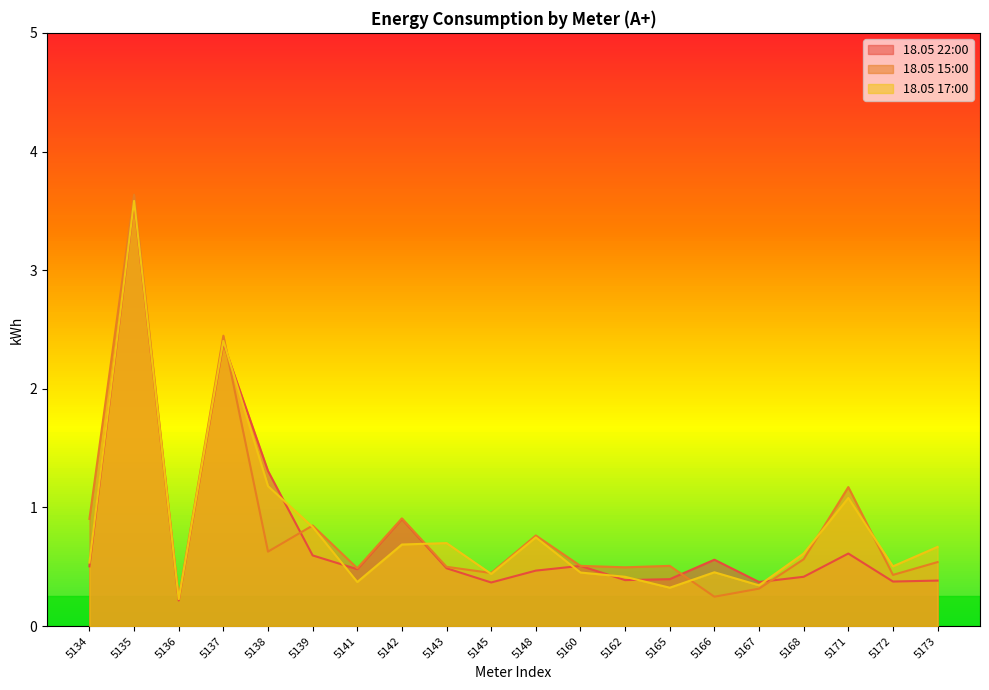

What is the maximum value shown in the chart?

3.6